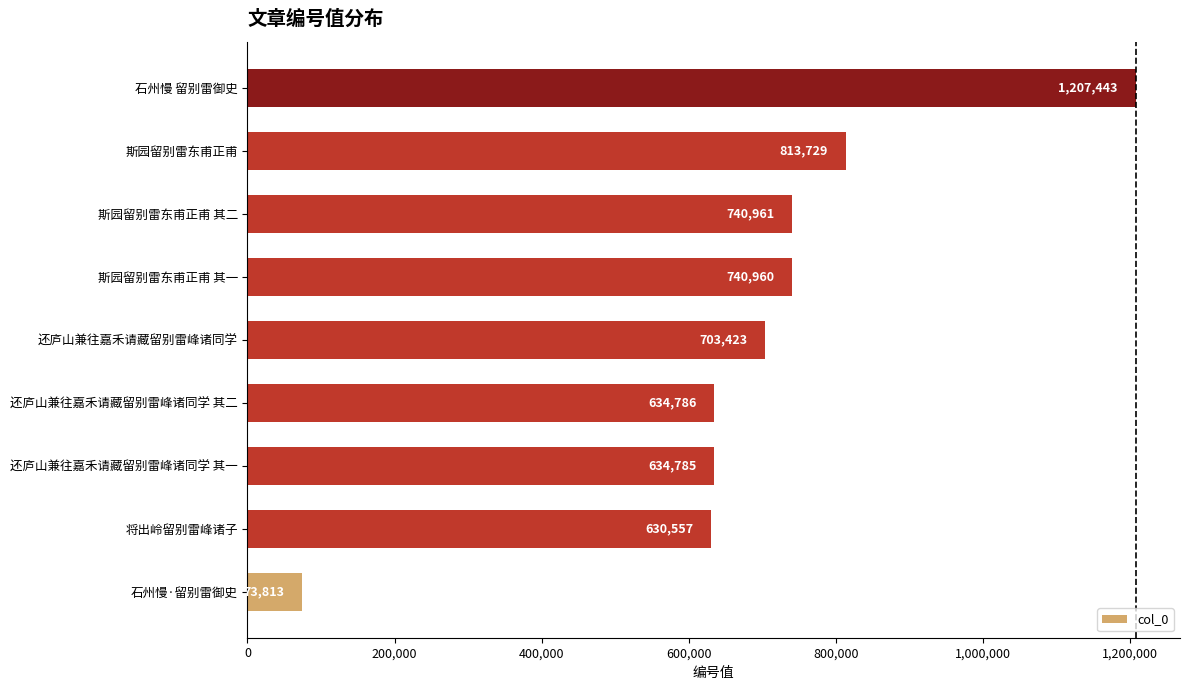

How many series are shown in this chart?

1